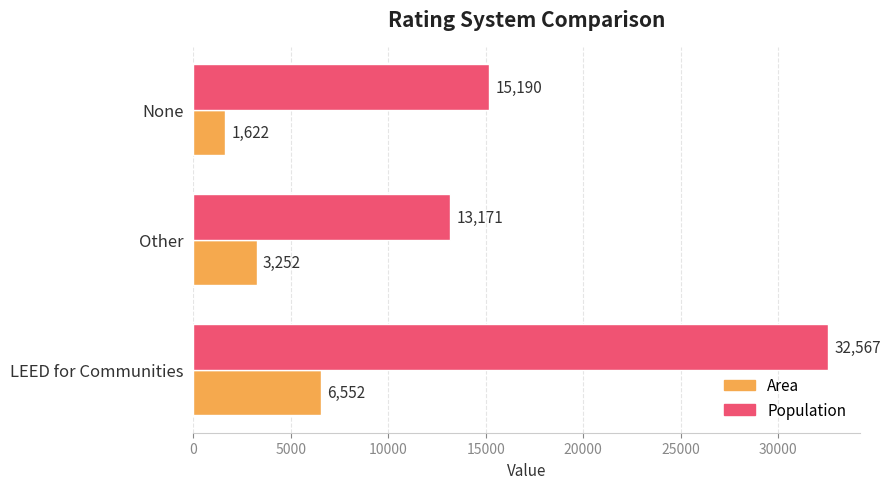

Which series has the largest total across all categories?

Population